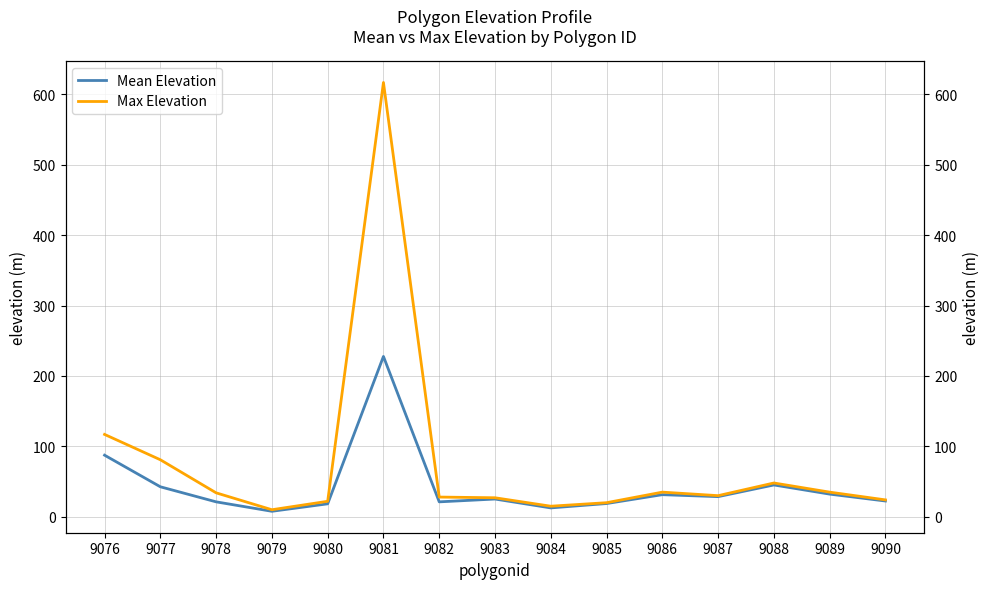

At which label is Max Elevation closest to 313?

9076